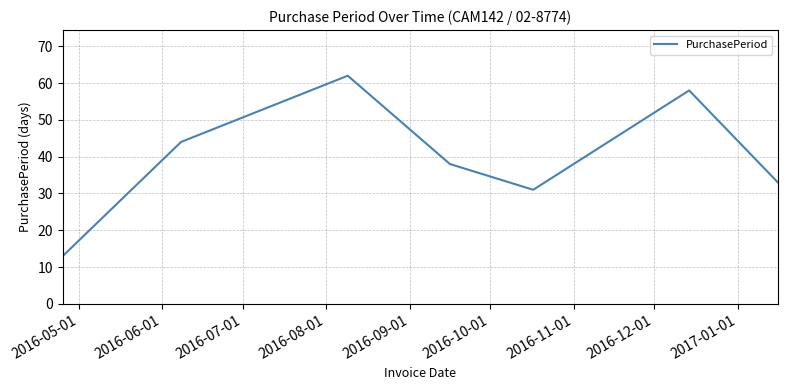

What is the average value?

40